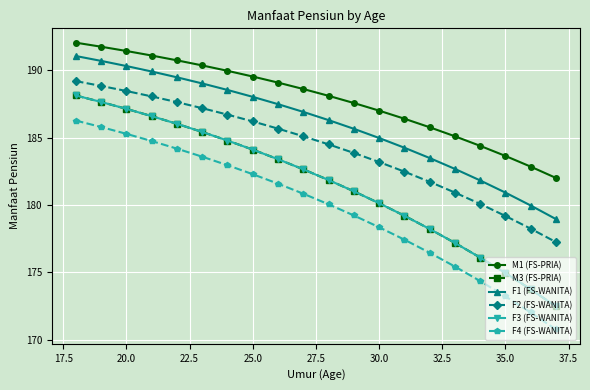

What is the value of the F2 (FS-WANITA) point at the 19th from the left?

178.2